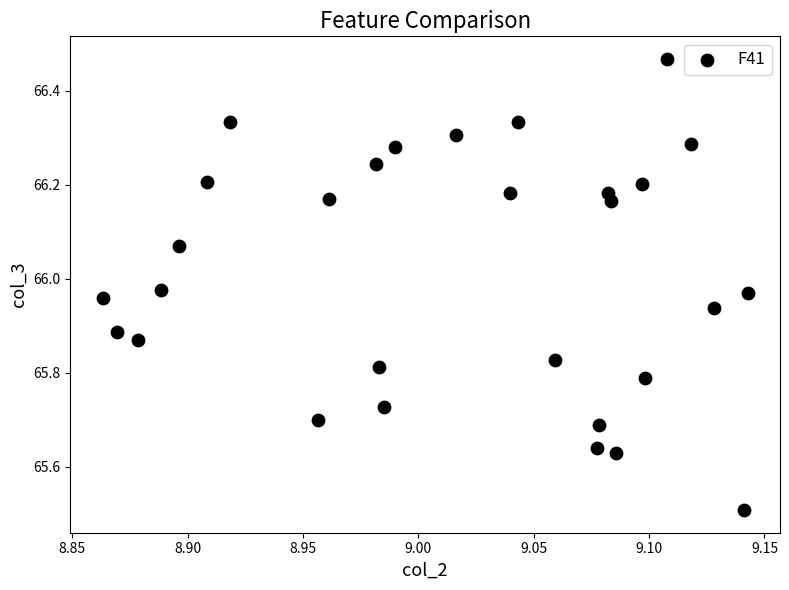

What is the range of X values (max minus min)?

0.3